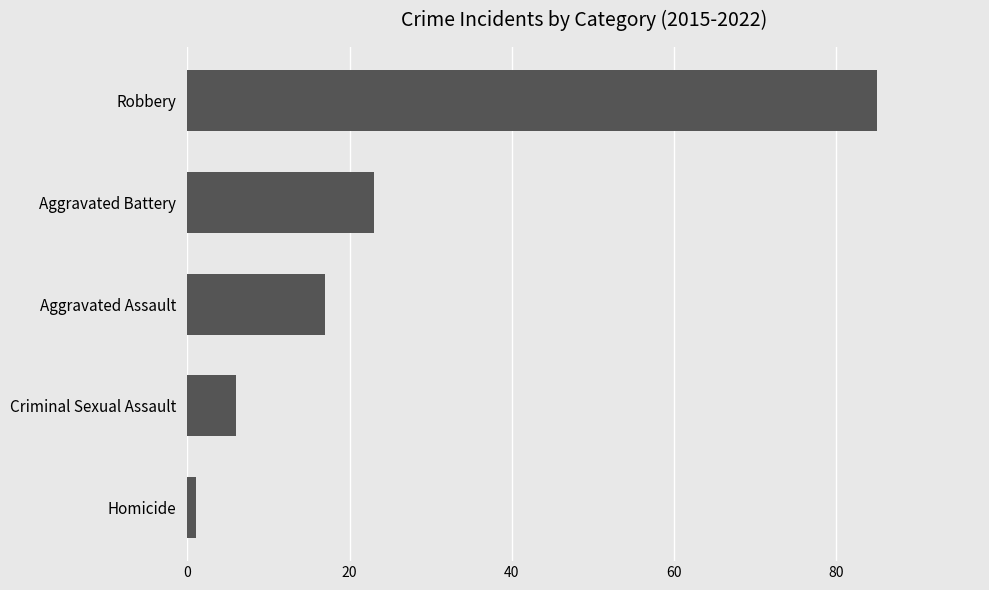

Rank the categories by value from lowest to highest.

Homicide, Criminal Sexual Assault, Aggravated Assault, Aggravated Battery, Robbery